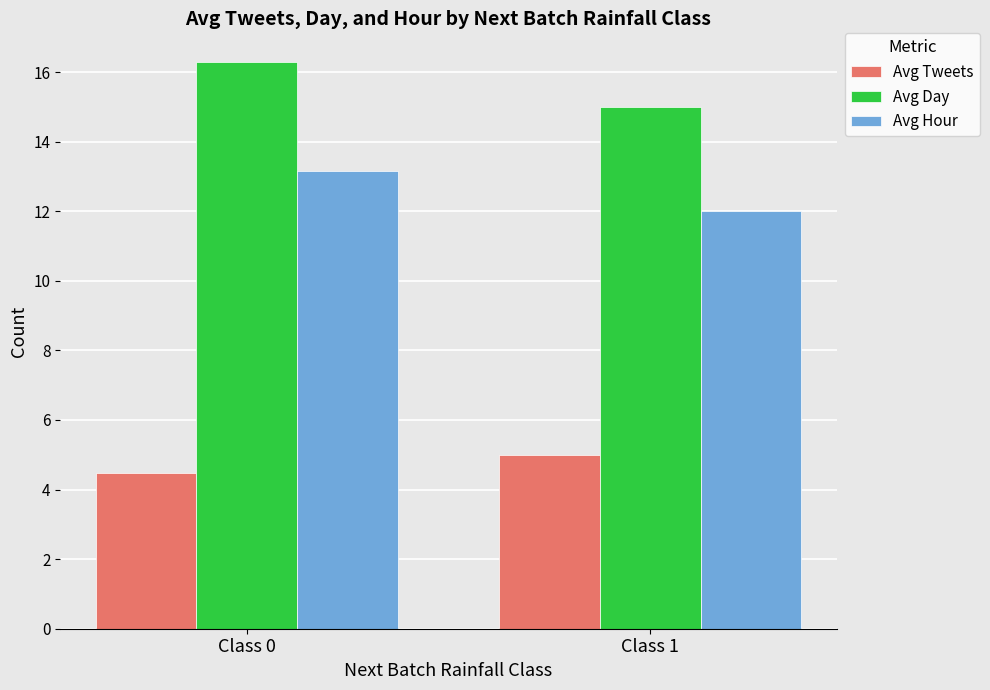

What are all the series names shown in the legend?

Avg Tweets, Avg Day, Avg Hour